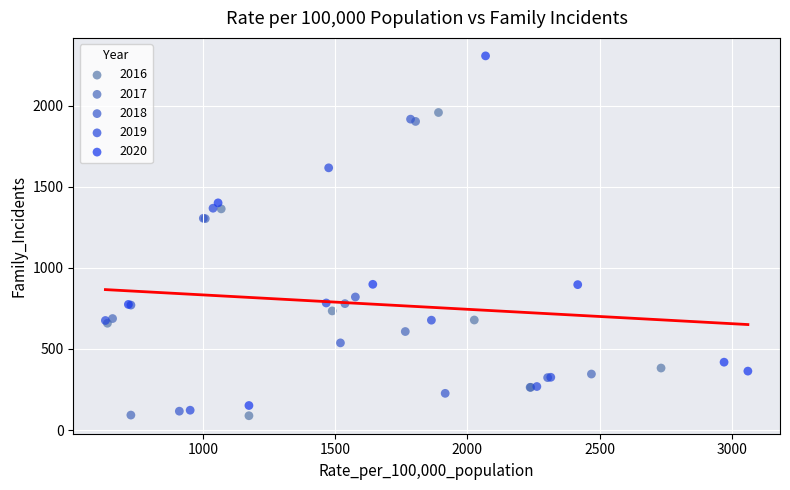

Which series reaches the maximum Y coordinate?

2020